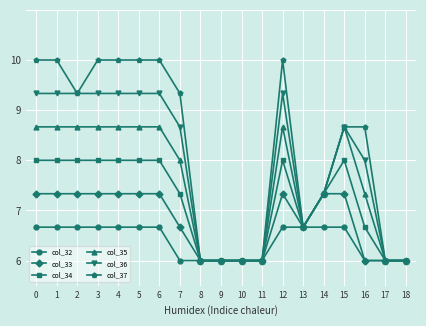

How many data points in col_34 are less than 7?

8